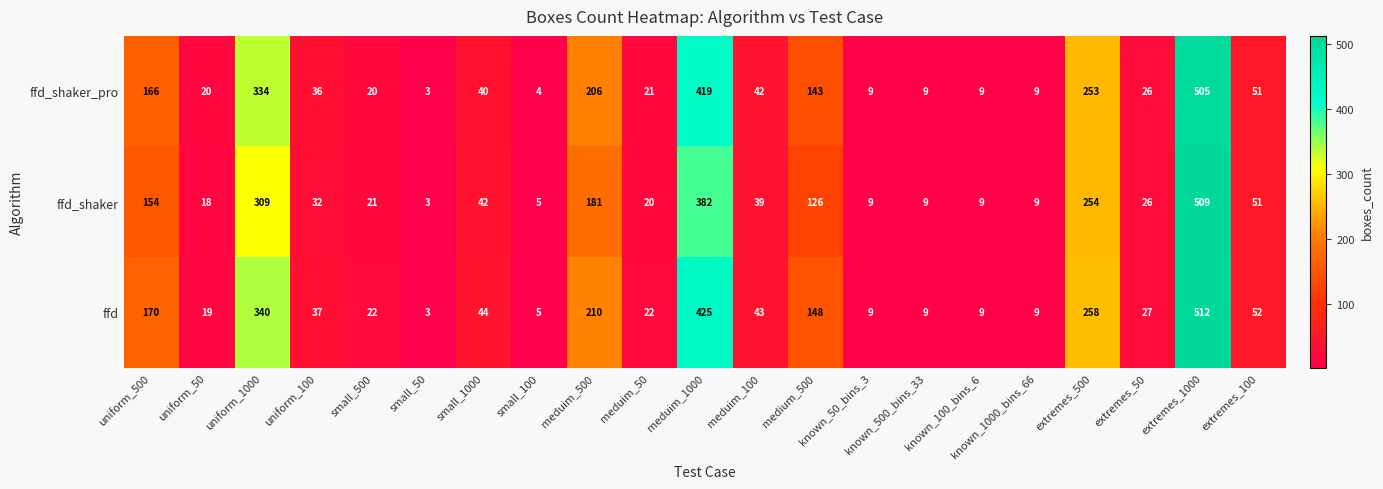

The value of ffd_shaker at extremes_500 is 397. True or false?

False